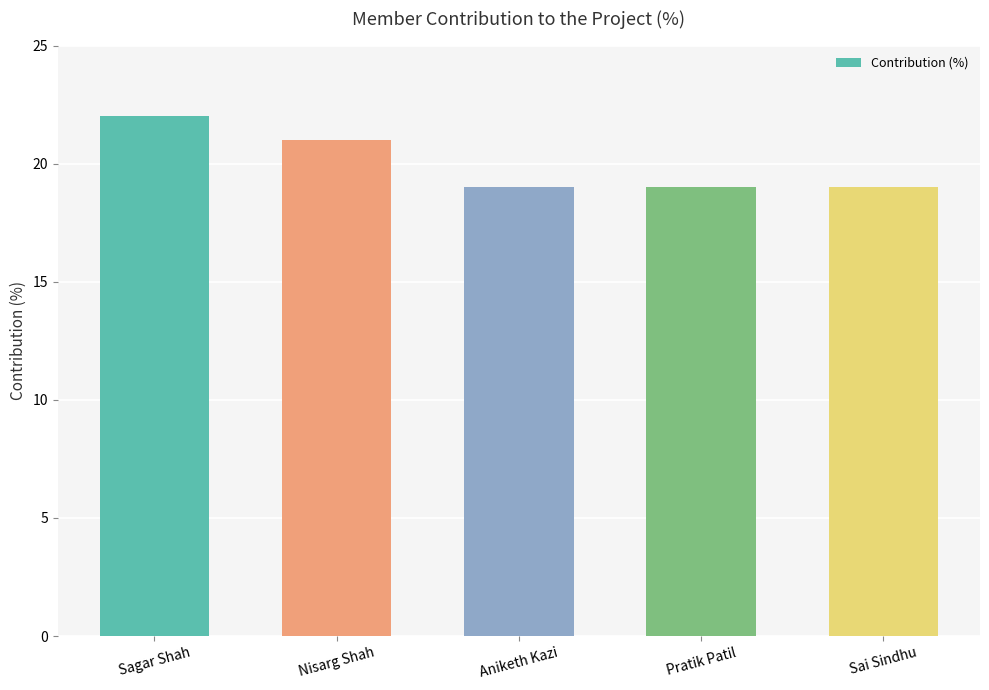

Count the number of data series in this chart.

1